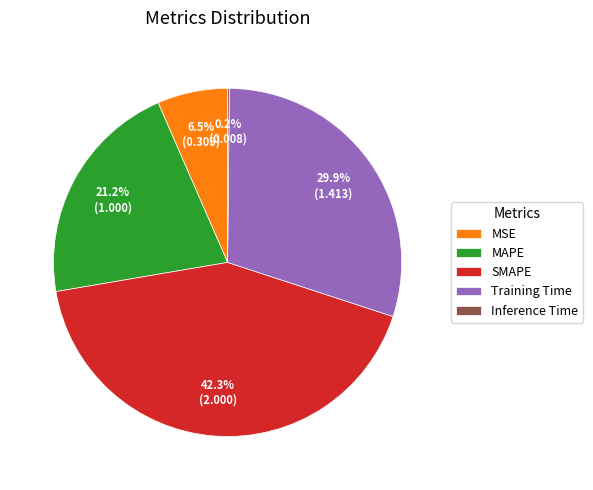

True or false: MAPE accounts for 21% of the total.

True